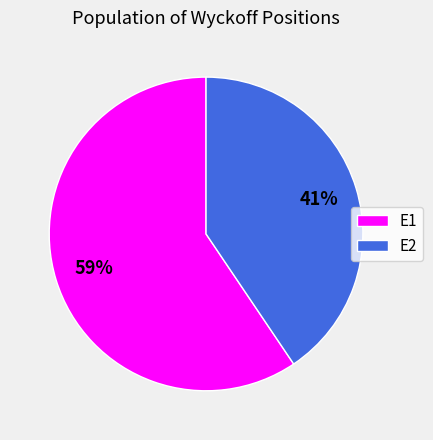

Which has a higher value, E1 or E2?

E1